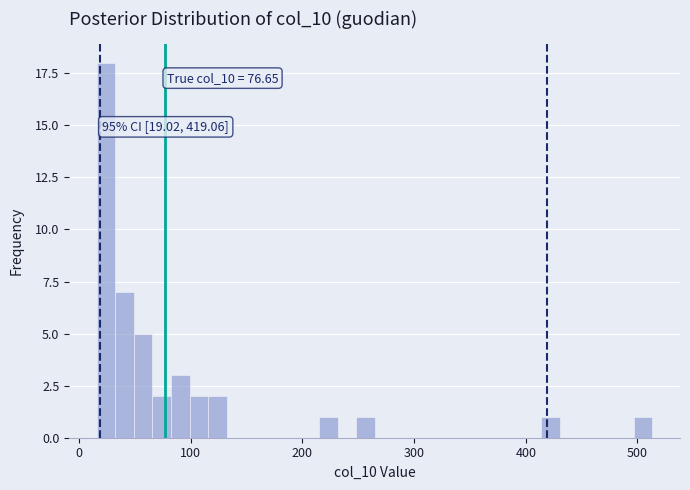

Around what value on the x-axis is the tallest bar? Give the approximate position of its centre, as read against the axis.

20